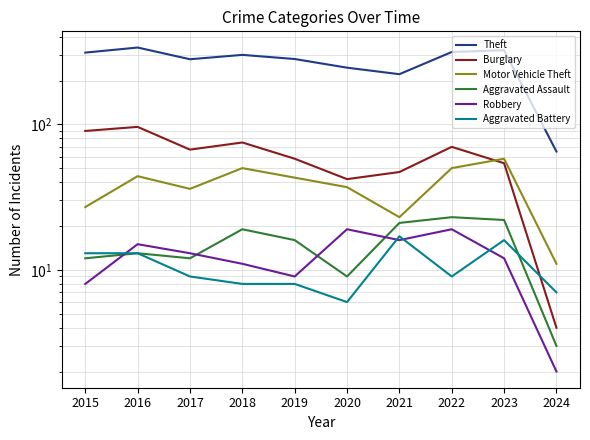

True or false: Aggravated Battery has a value of 3 at 2017.

False